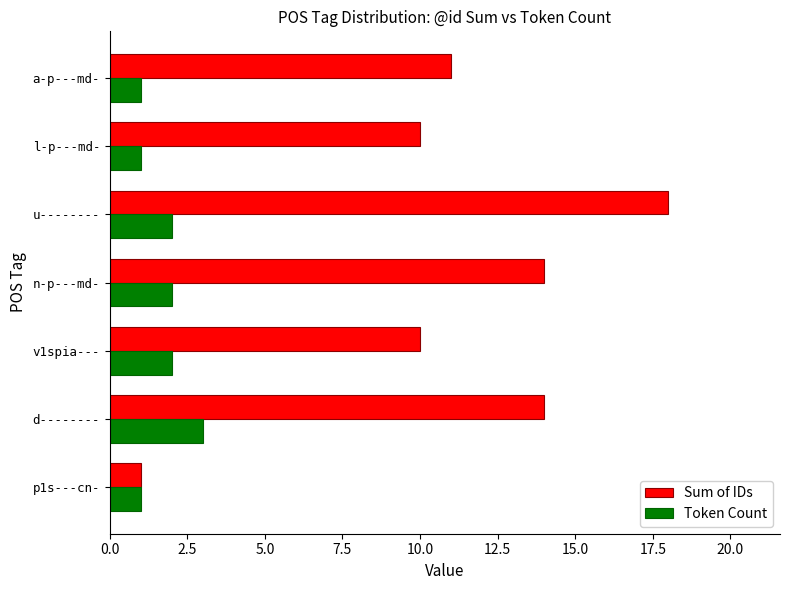

What is the lowest value of the Sum of IDs series?

1